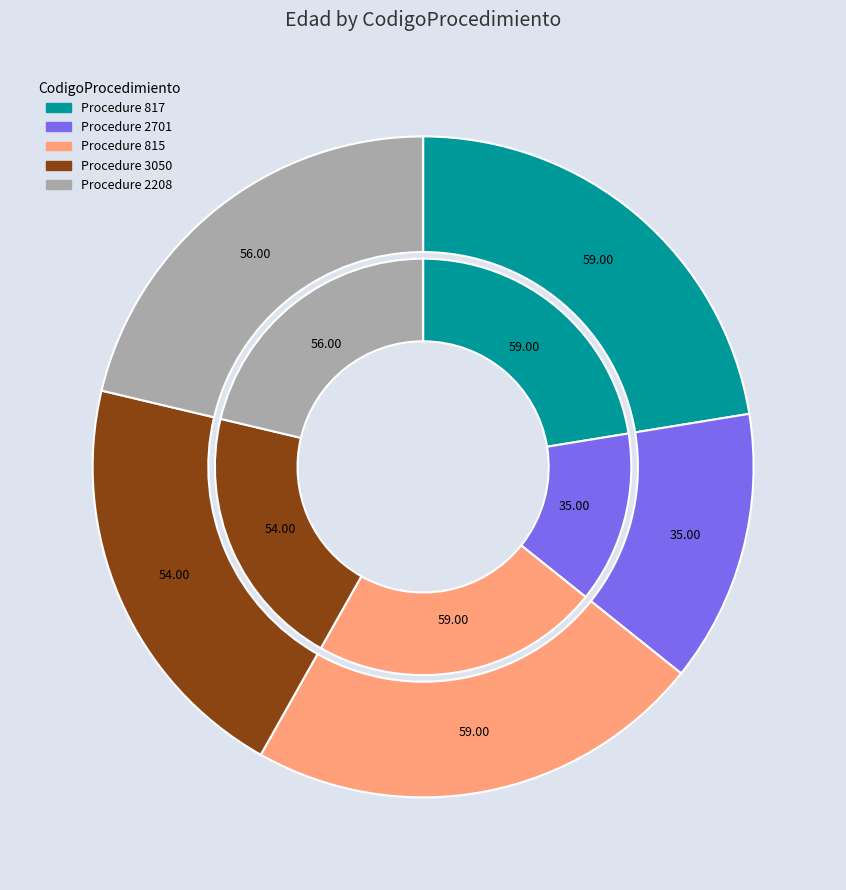

Is there a majority slice in this chart?

No